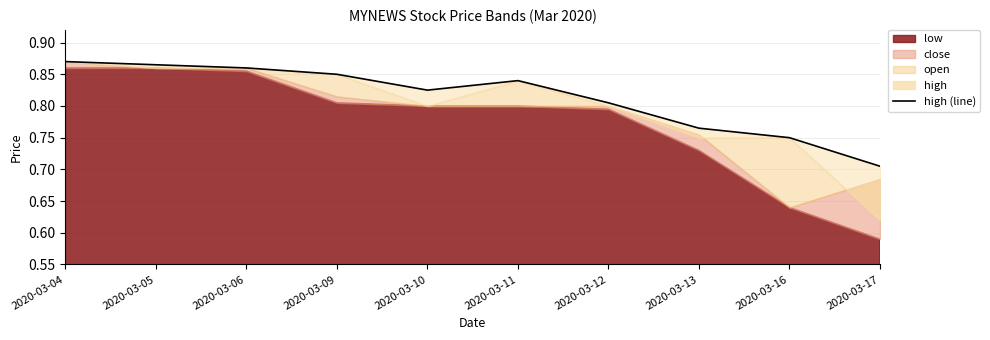

Reading right to left, what are all the values shown in this chart?

2020-03-17=0.7	2020-03-16=0.8	2020-03-13=0.8	2020-03-12=0.8	2020-03-11=0.8	2020-03-10=0.8	2020-03-09=0.8	2020-03-06=0.9	2020-03-05=0.9	2020-03-04=0.9